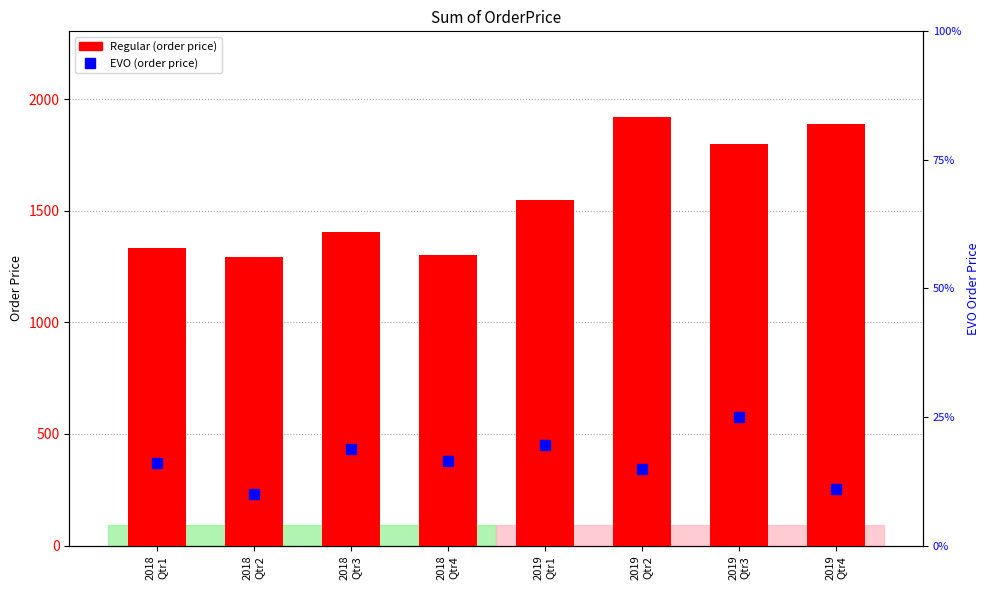

Does the chart contain any negative values?

No